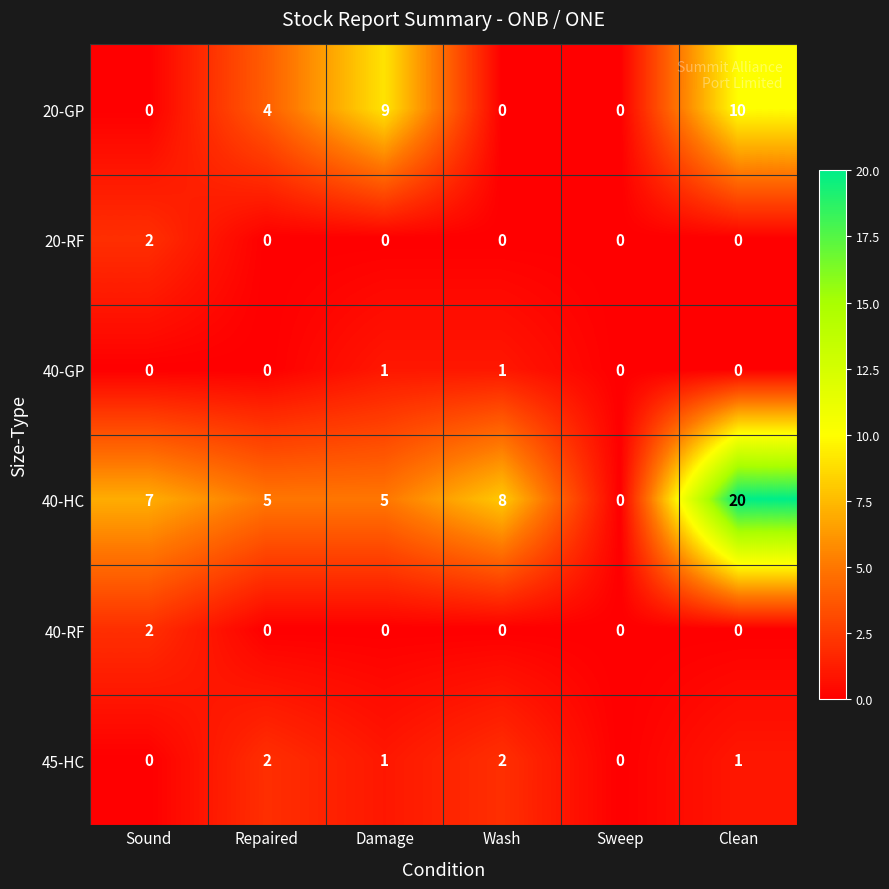

True or false: 20-RF has a value of 1 at Damage.

False